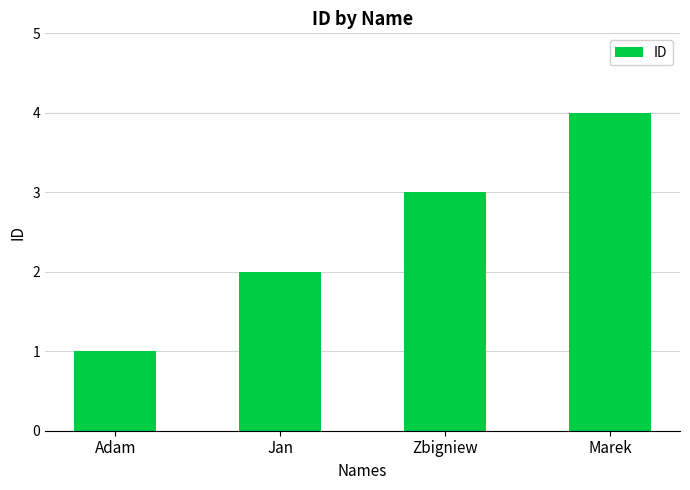

What is the sum of the values at Marek and Zbigniew?

7